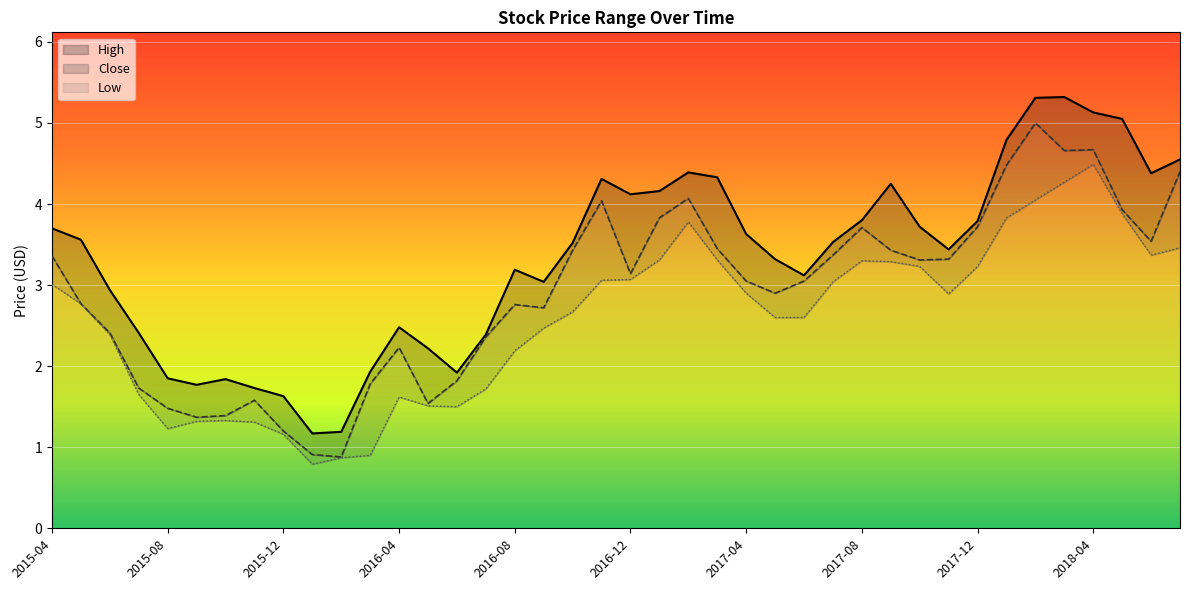

What is the label of the 31st point from the right?

2016-01-01